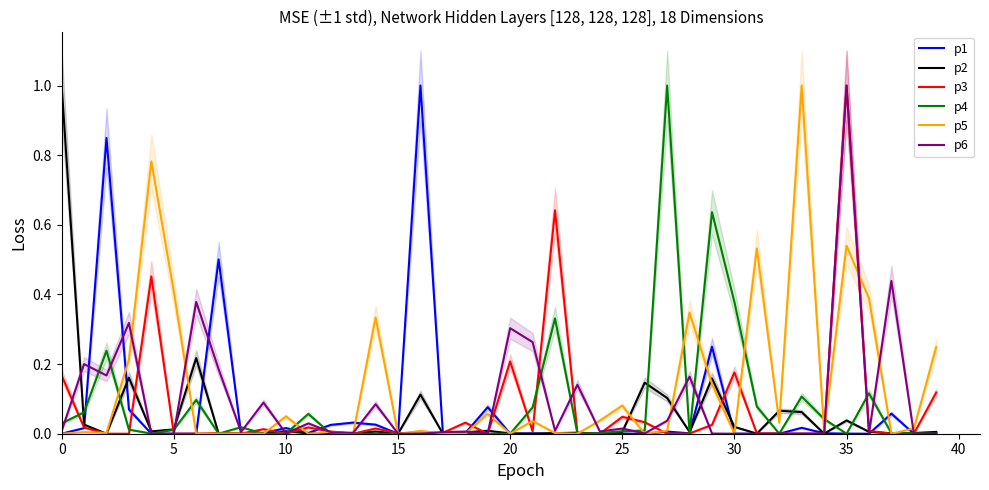

What is the sum of the p3 values at 22 and 31?

0.6